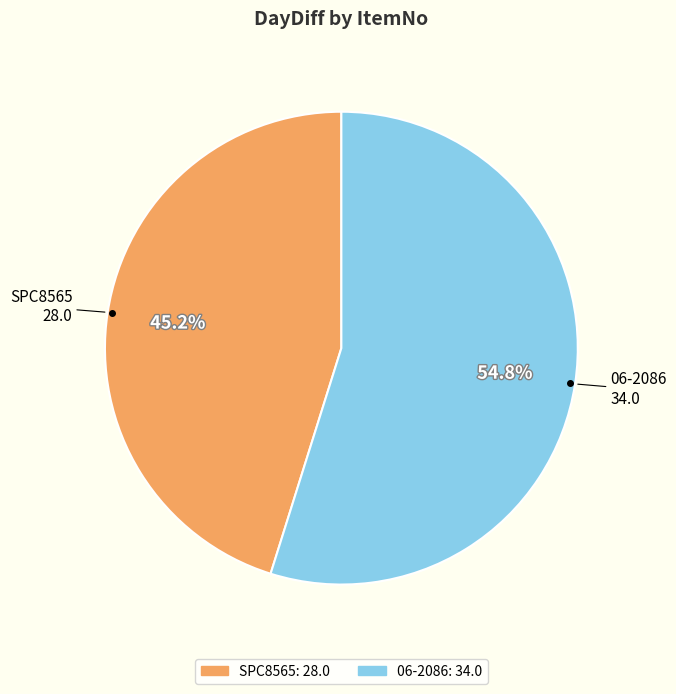

To the nearest percent, what is the difference between the largest and smallest slice percentages?

10%